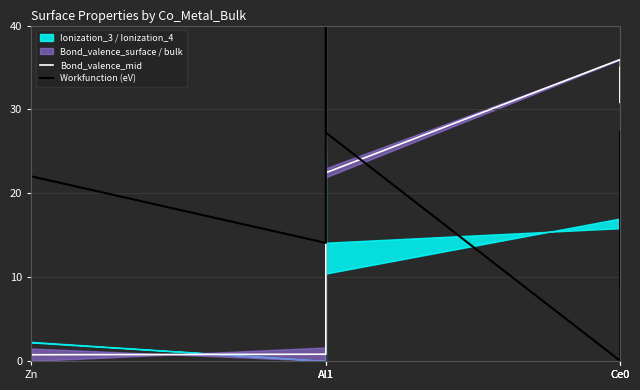

At which label does Workfunction (eV) reach its peak?

Al1